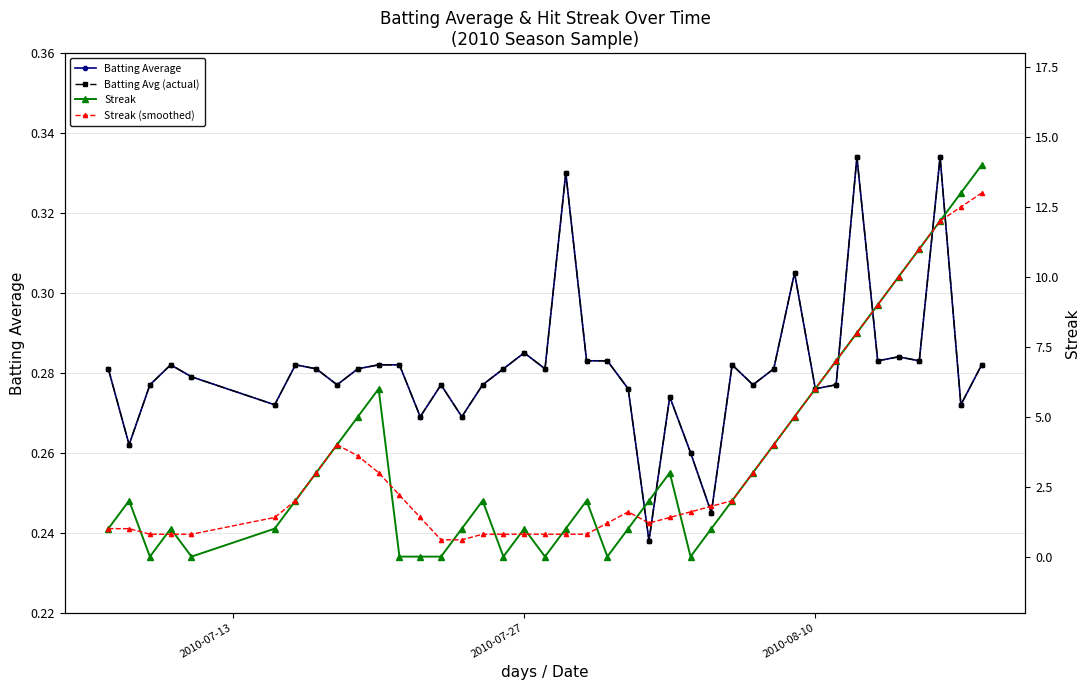

How many Batting Avg (actual) values are between 0 and 1?

40